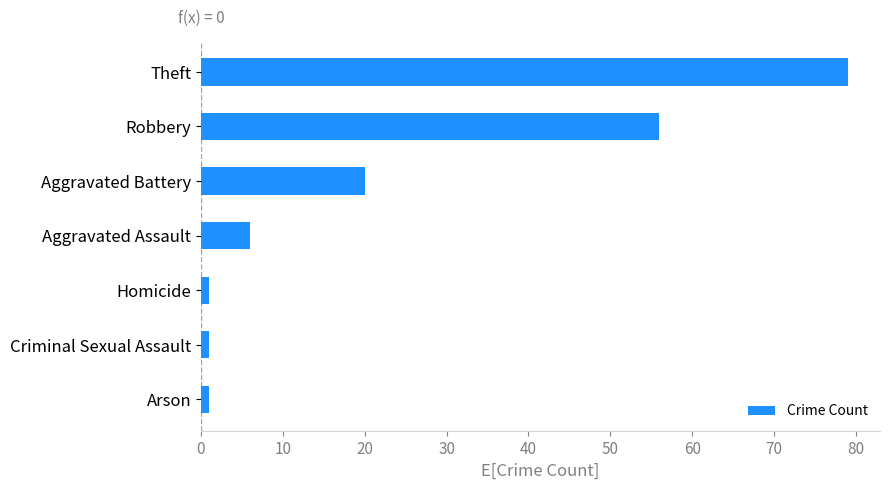

What is the maximum value shown in the chart?

79